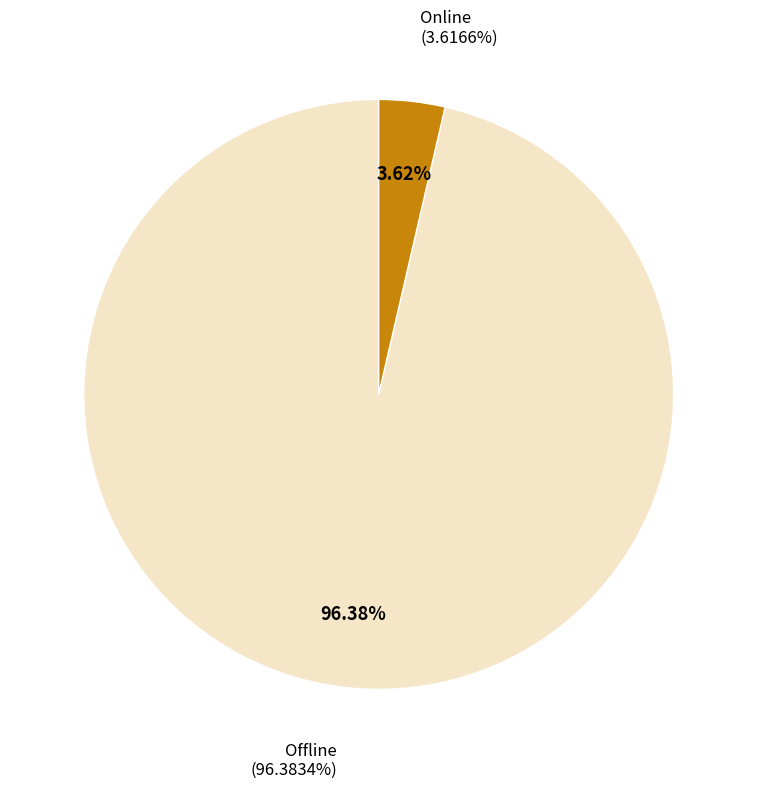

The Online slice represents 6% of the pie. True or false?

False